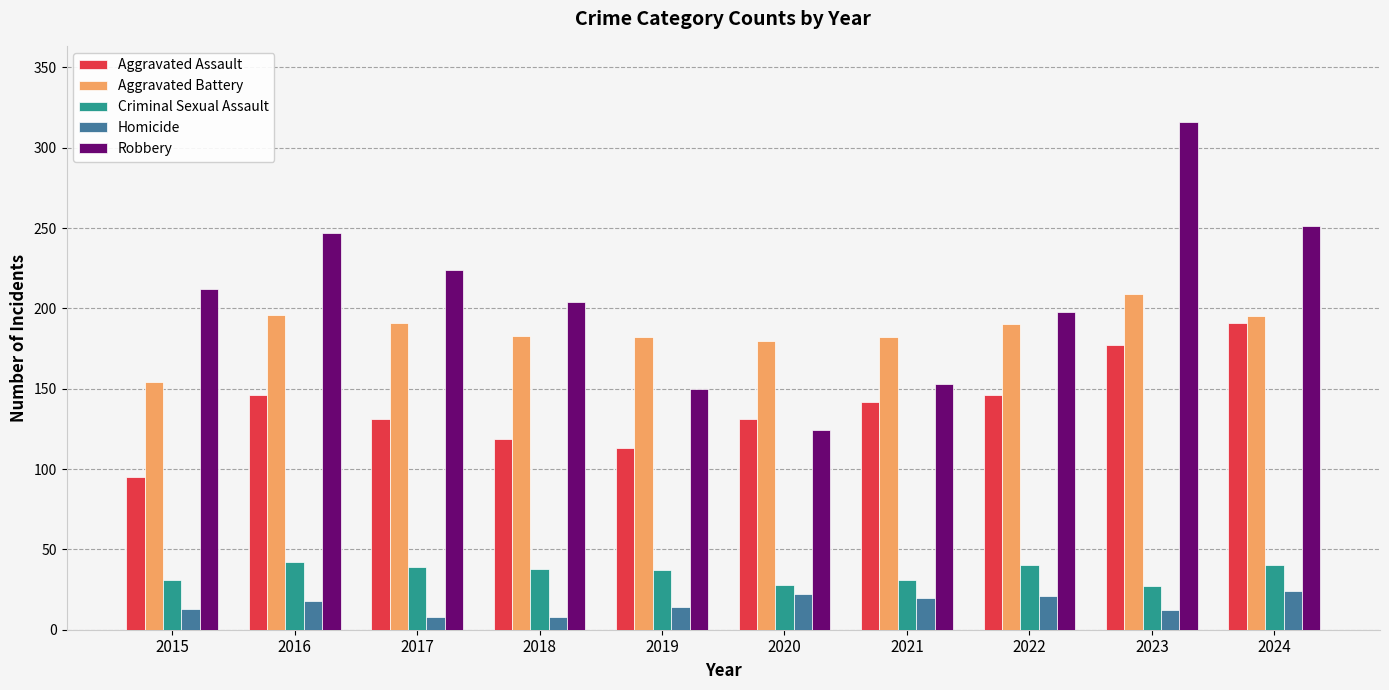

Rank the series at 2018 from lowest to highest value.

Homicide, Criminal Sexual Assault, Aggravated Assault, Aggravated Battery, Robbery